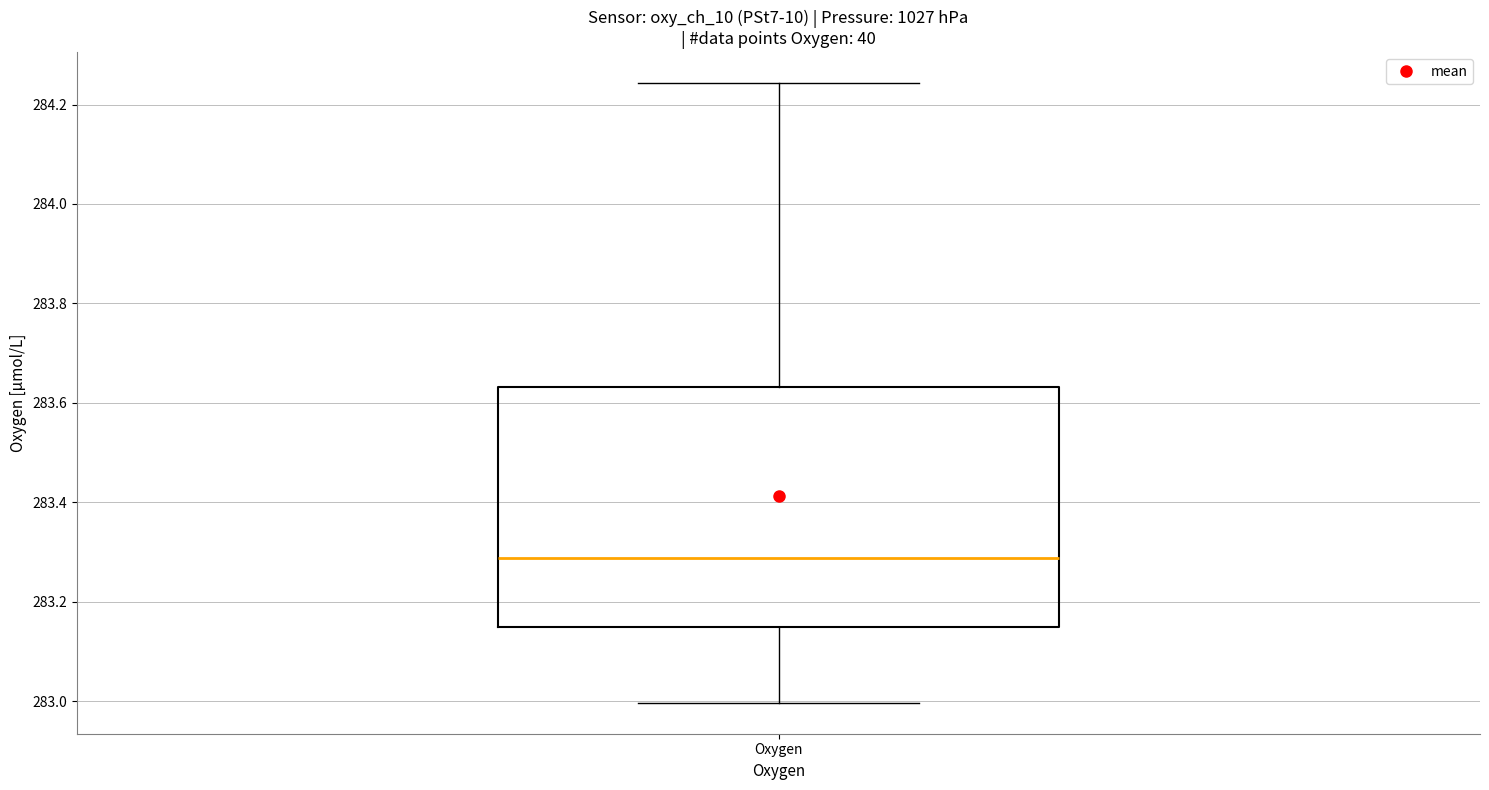

Transcribe this box plot: give where the median line is, the range the box spans, and where the two whiskers end, as read against the y-axis. The values are not printed on the chart, so give them approximately, as read against the axis.

median 283.28, box 283.14 to 283.64, whiskers 283.00 to 284.24